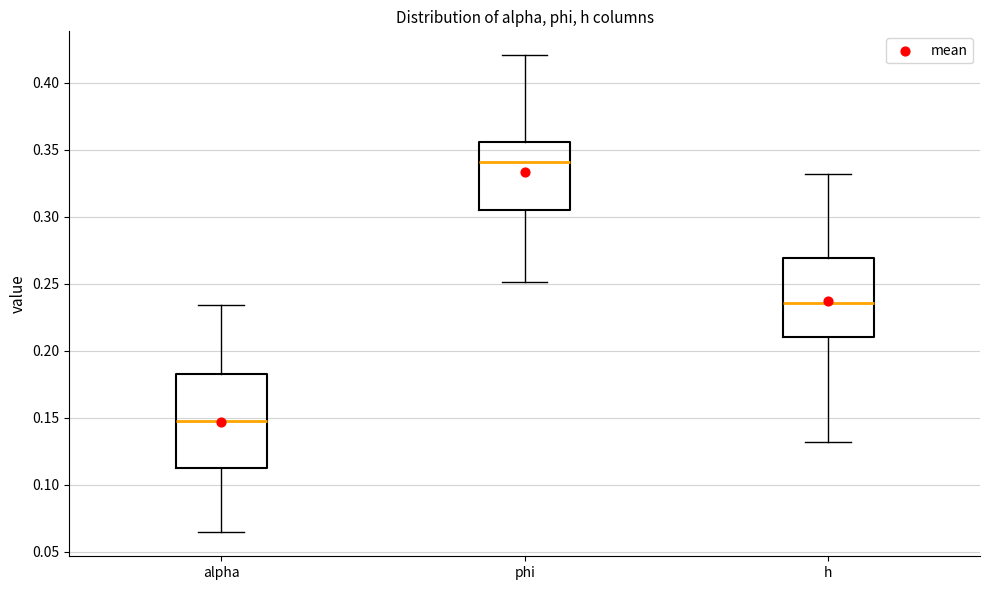

Comparing the boxes themselves (not the whiskers), which one is the tallest?

alpha